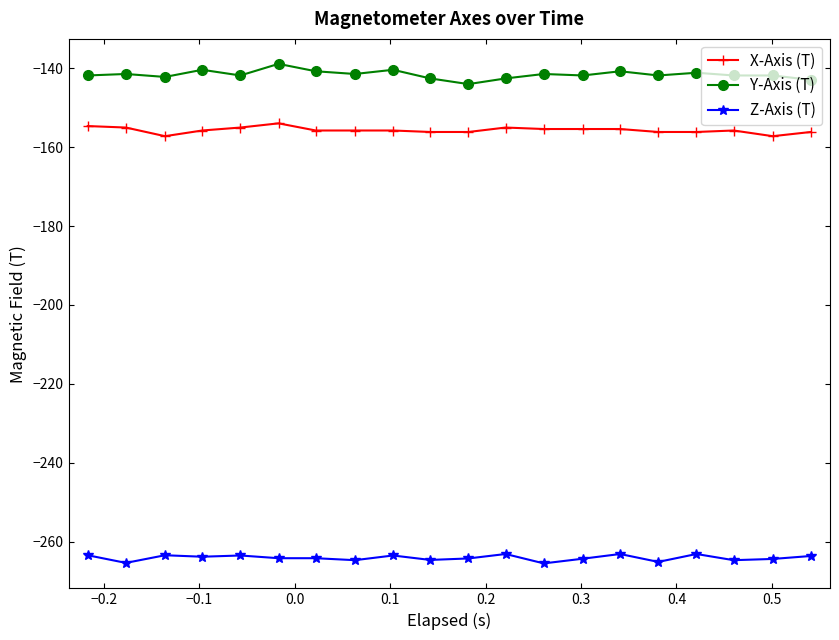

What is the average value of the Z-Axis (T) series?

-264.0